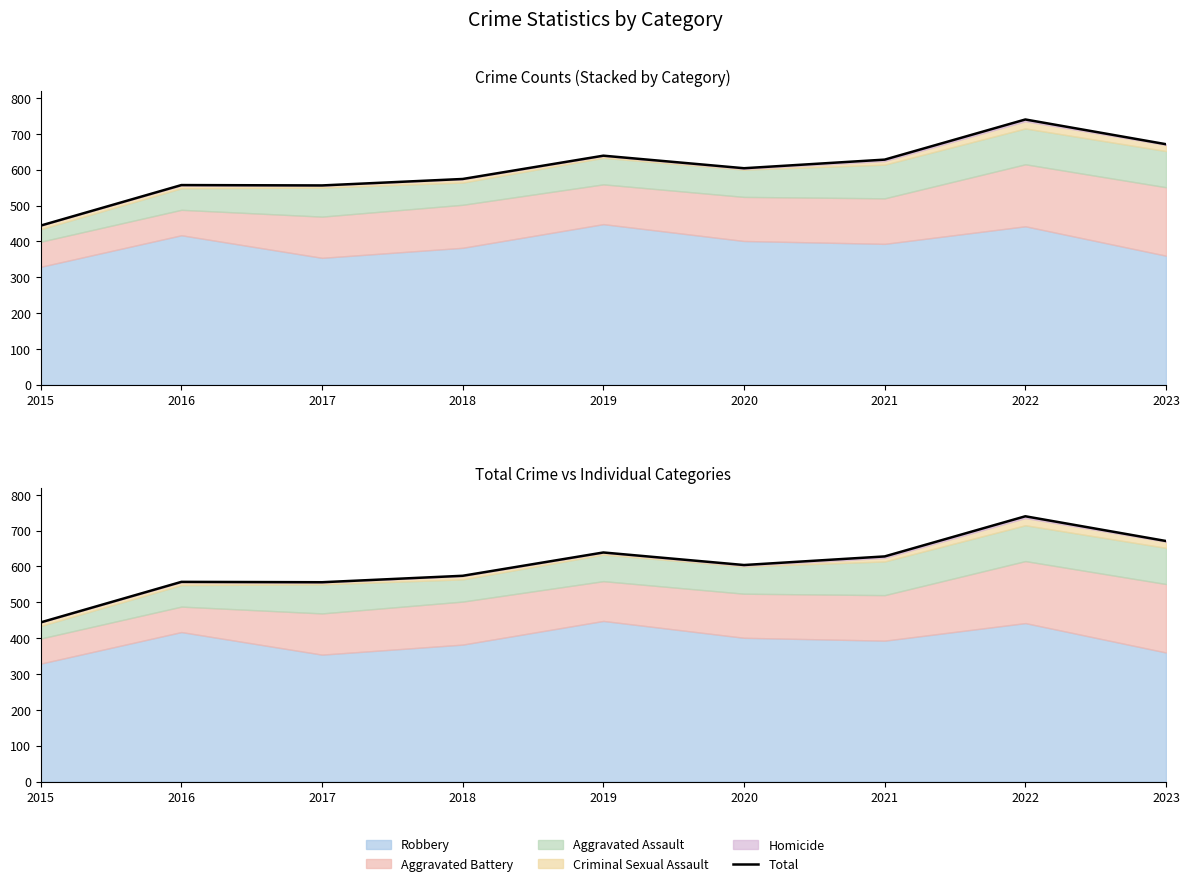

List the labels in order of value, largest first.

2022, 2023, 2019, 2021, 2020, 2018, 2016, 2017, 2015